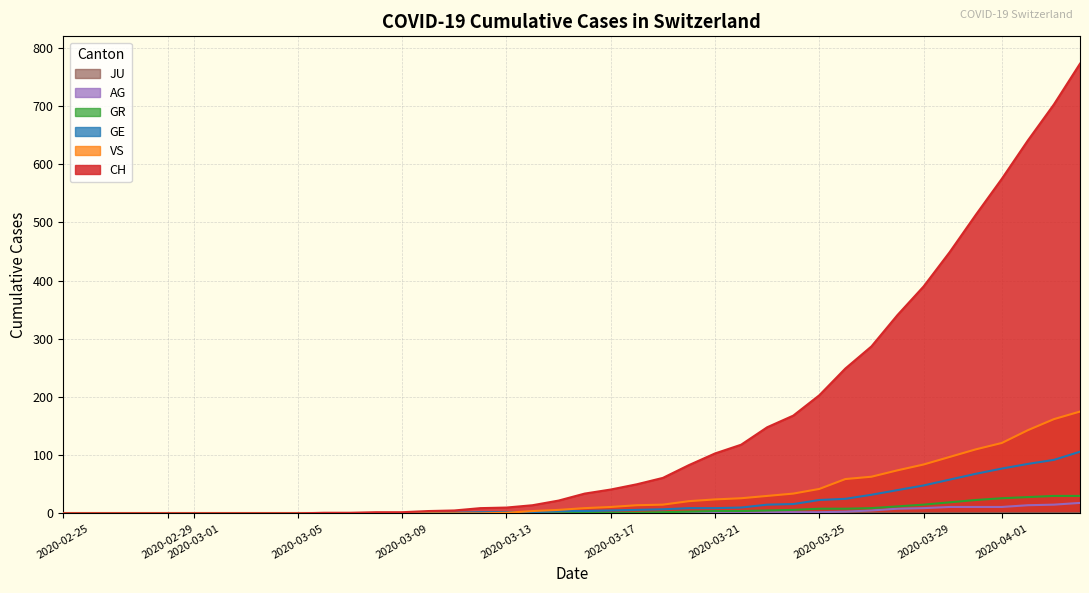

Which series has the largest total across all categories?

CH